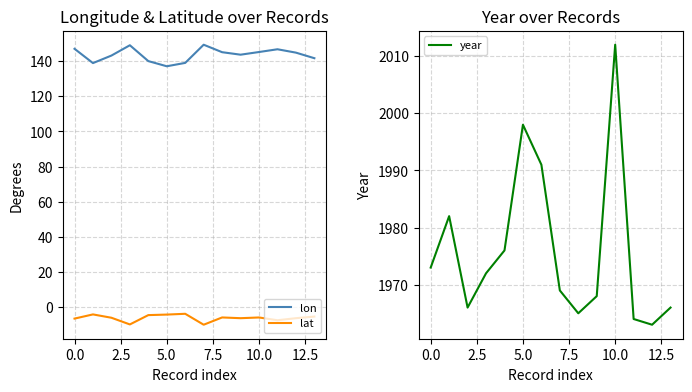

Is this an area chart (filled region under the line)?

No